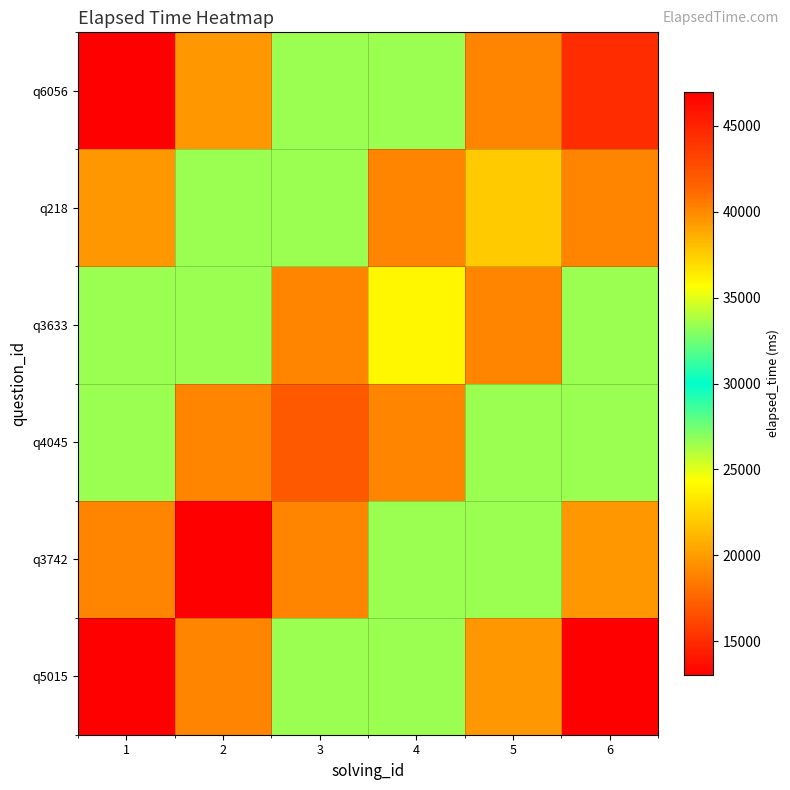

At which category does the chart reach its peak across all series?

2